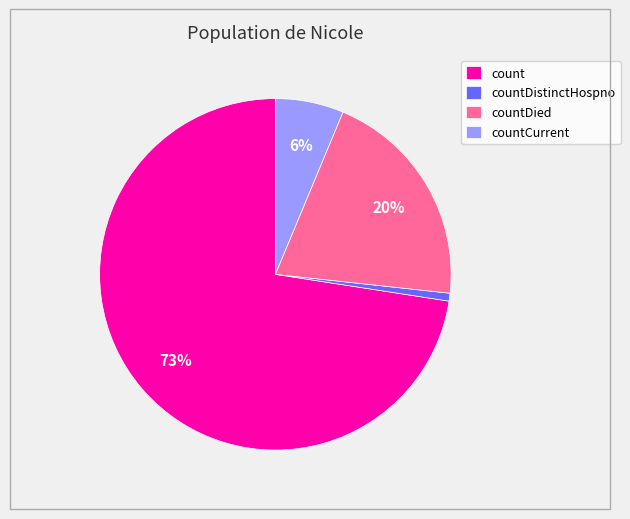

To the nearest percent, what percentage of the pie is countDistinctHospno?

1%